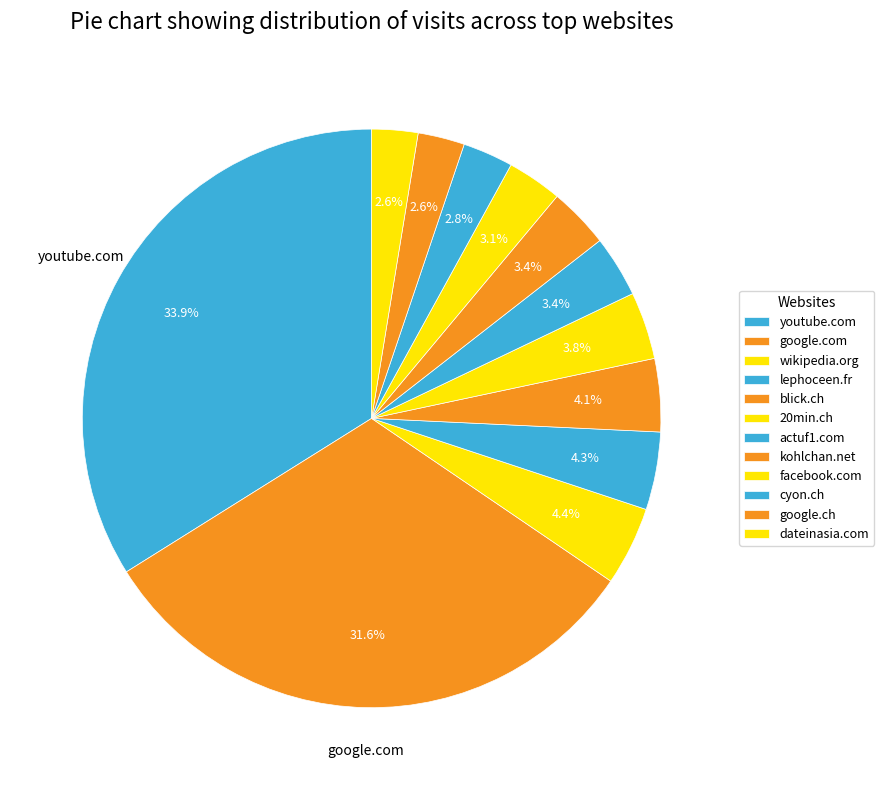

What percentage is NOT represented by kohlchan.net?

96.6%